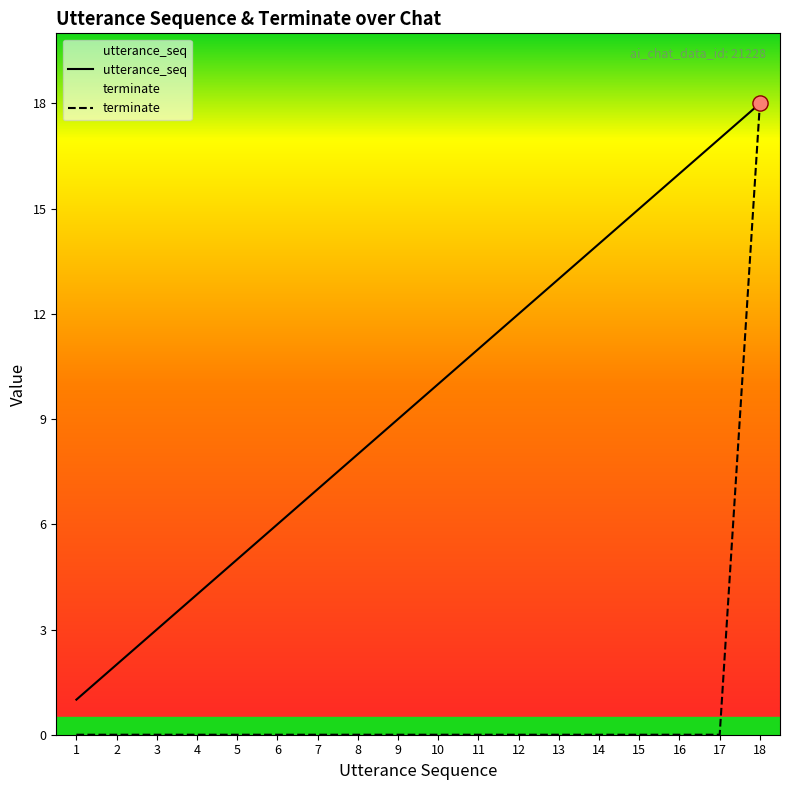

Is the value of terminate at 4 greater than the value of utterance_seq at 14?

No